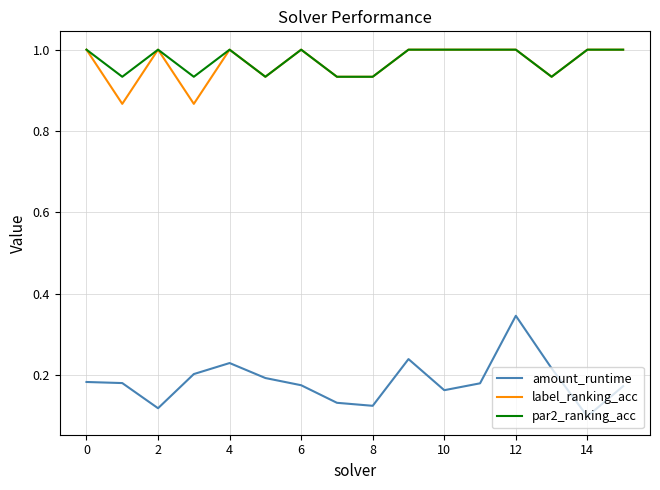

Which series has the largest range (max minus min)?

amount_runtime